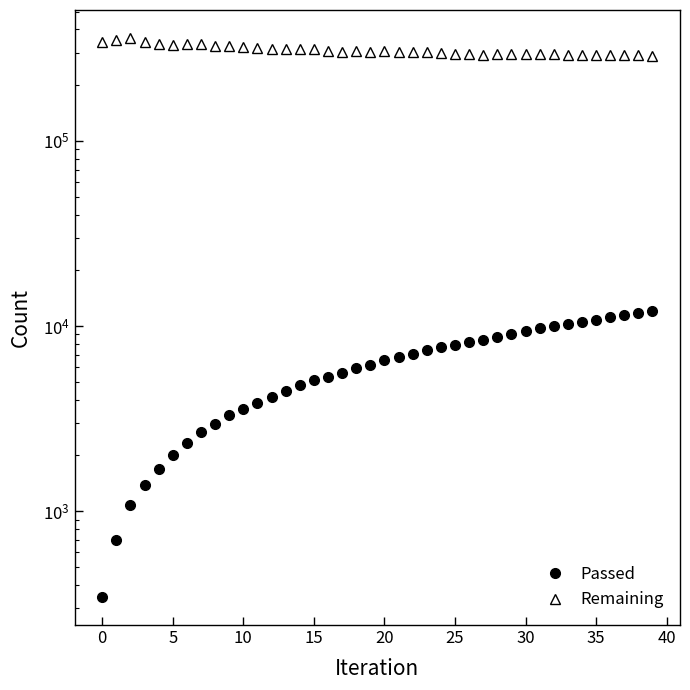

Is the value of Remaining at 25 greater than the value of Passed at 10?

Yes